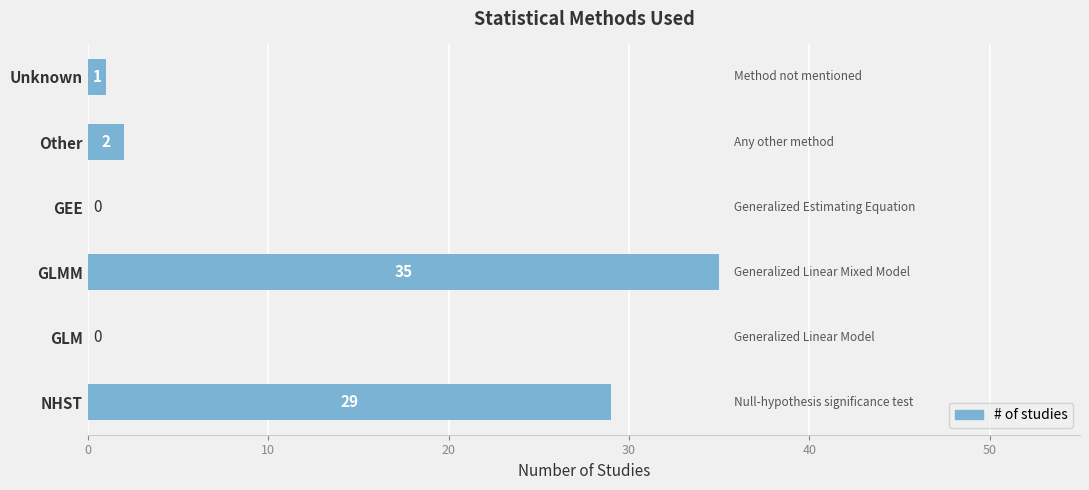

The value at GLM is 0. True or false?

True